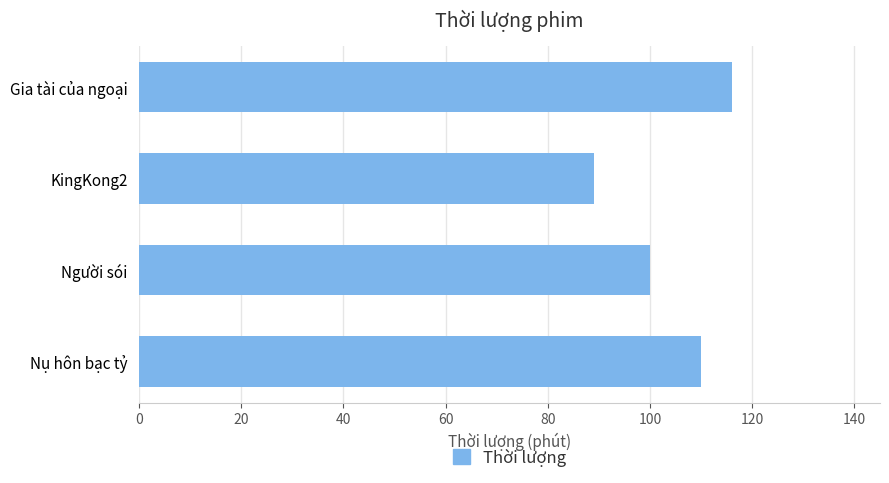

Read the value at Nụ hôn bạc tỷ.

110